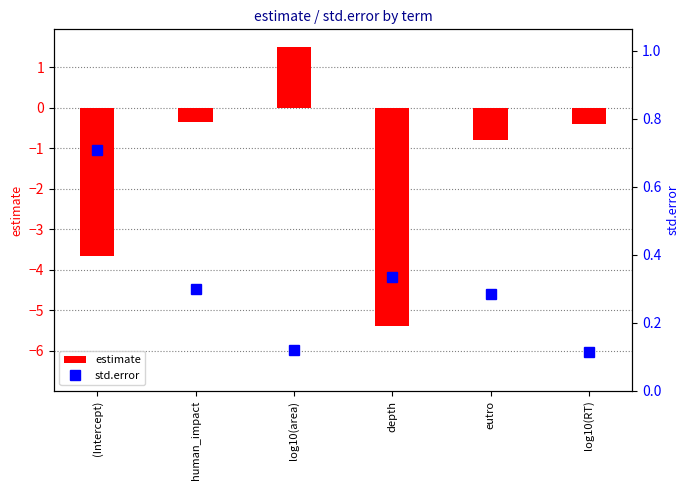

The value of estimate at depth is -5.4. True or false?

True